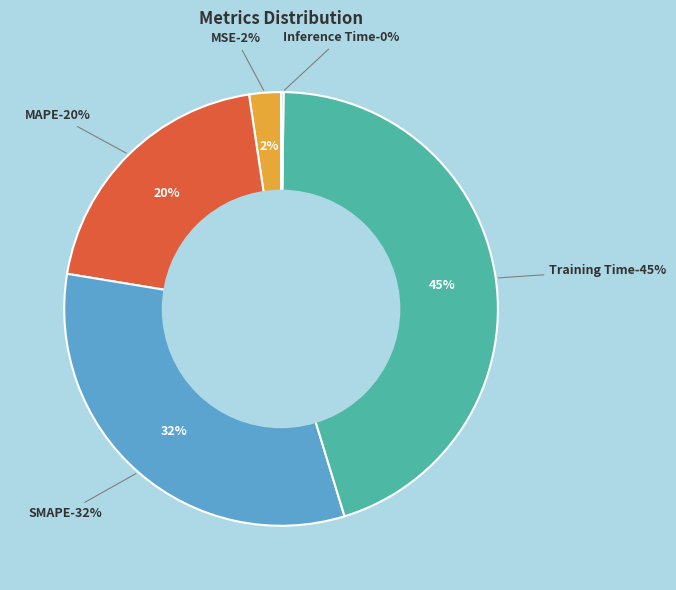

Which category has the smallest portion of the pie?

Inference Time